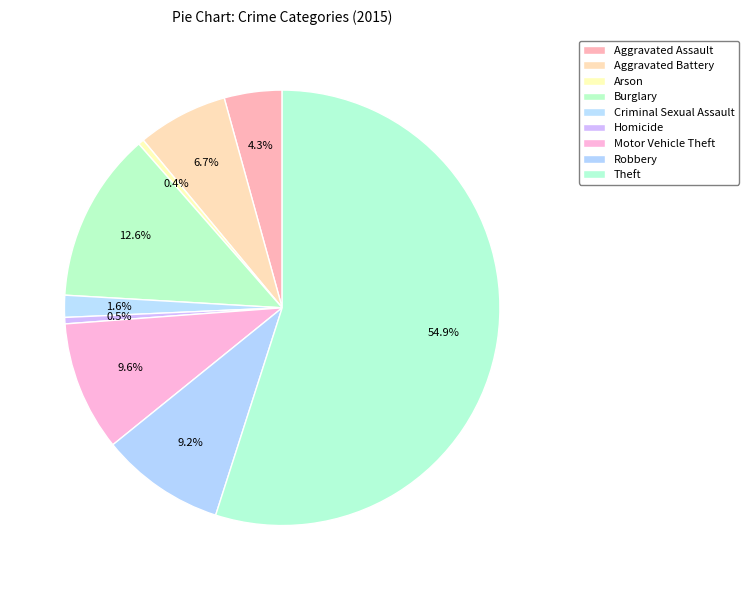

How many segments does this pie chart have?

9